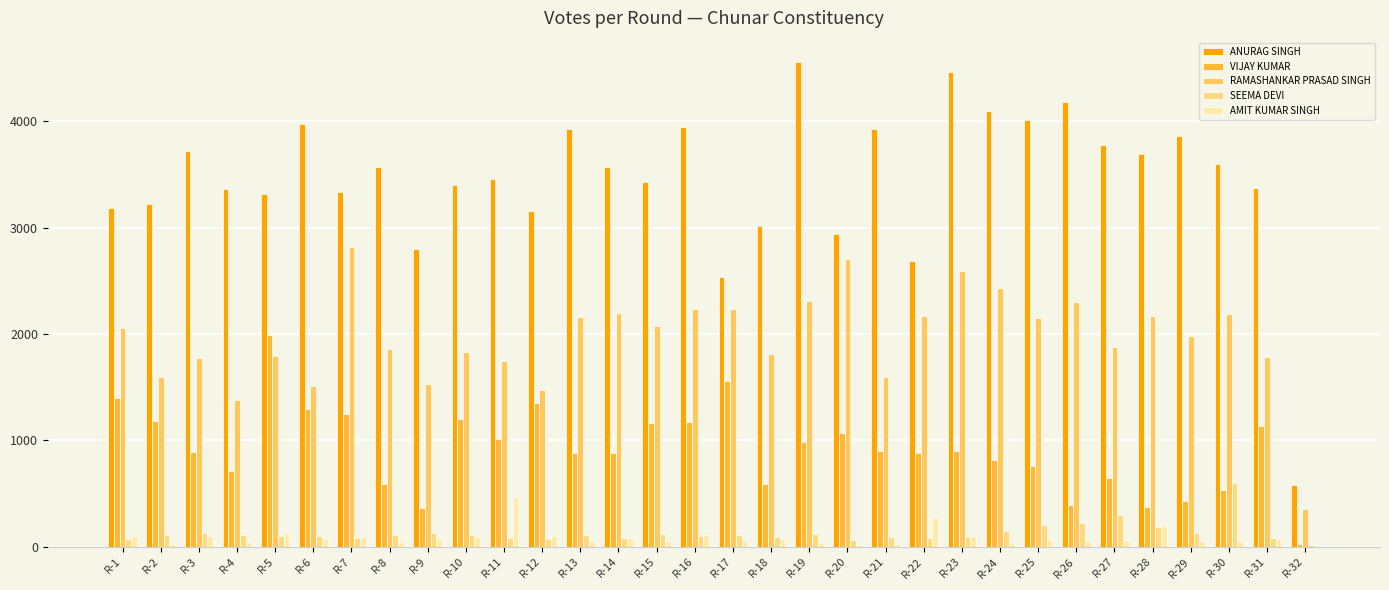

How many categories are shown in the chart?

32